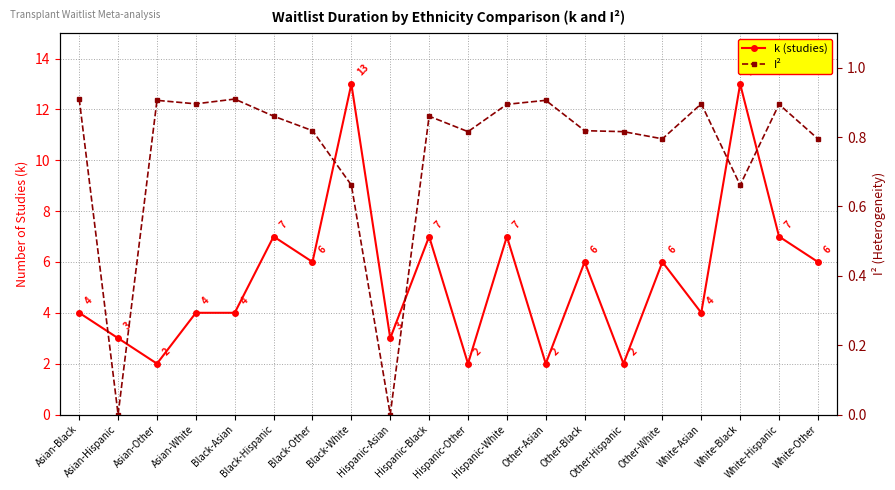

At Asian-Hispanic, list the series in order from smallest to largest.

I², k (studies)